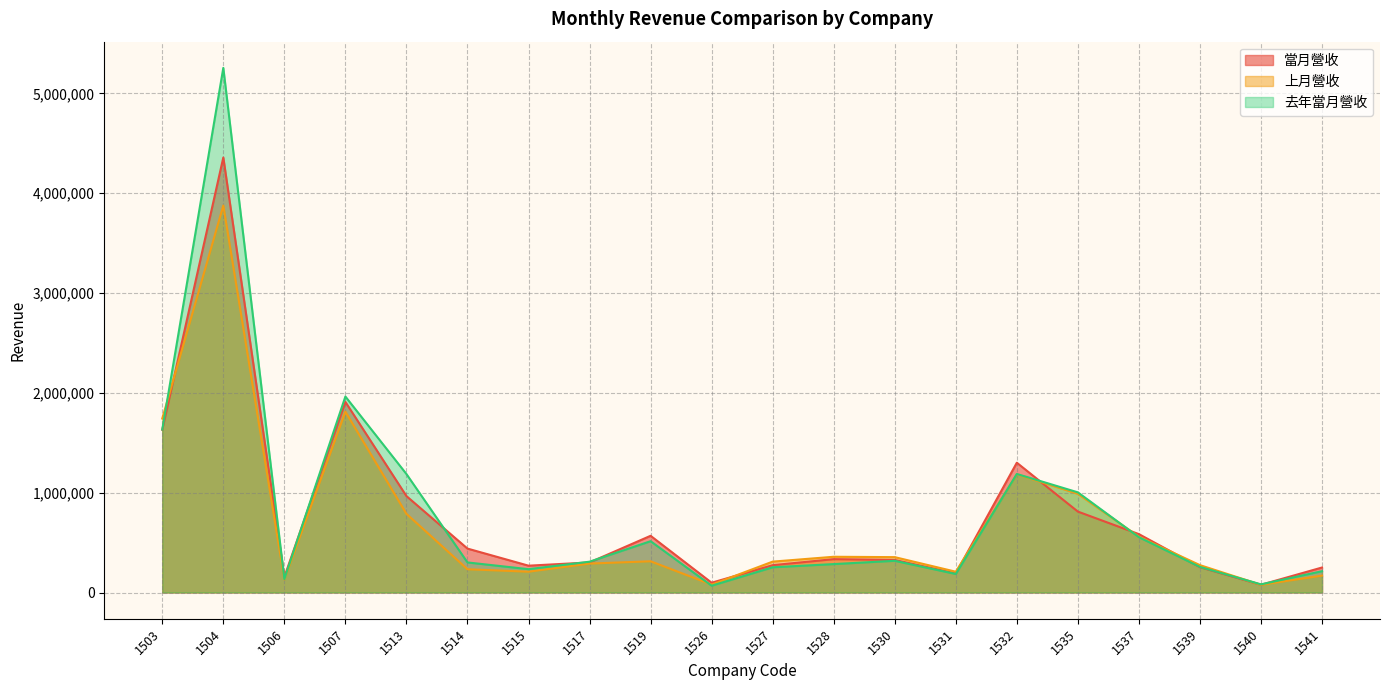

Reading right to left, list all the values displayed in this chart.

當月營收: 250484	77507	253454	584972	810748	1300329	190947	326304	334252	273734	97958	568142	301269	268727	440034	966162	1909371	155481	4358304	1630266
上月營收: 169408	76987	274293	558709	988932	1184709	208280	354352	358005	309368	78900	312895	289832	208392	232959	788543	1811750	130602	3877051	1743093
去年當月營收: 213449	81744	256198	554174	1003483	1187525	185504	317708	284713	252713	68181	514062	308724	233708	301260	1187200	1963554	134711	5256258	1632724